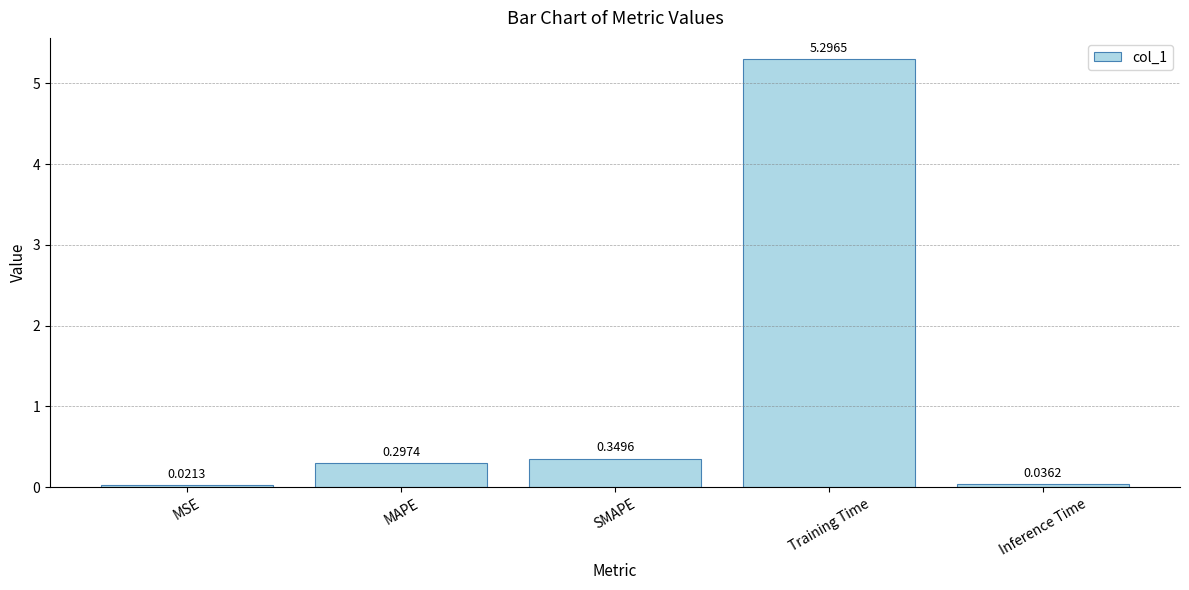

Which has a higher value, SMAPE or Inference Time?

SMAPE